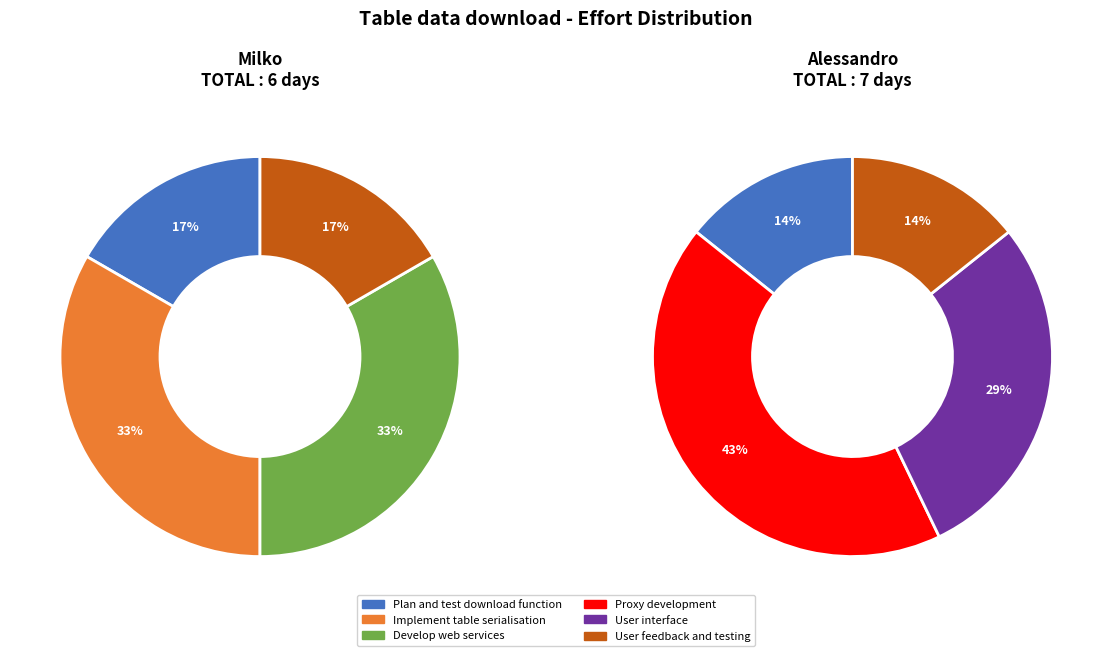

Approximately how many times larger is the value at Milko compared to Alessandro?

0.9